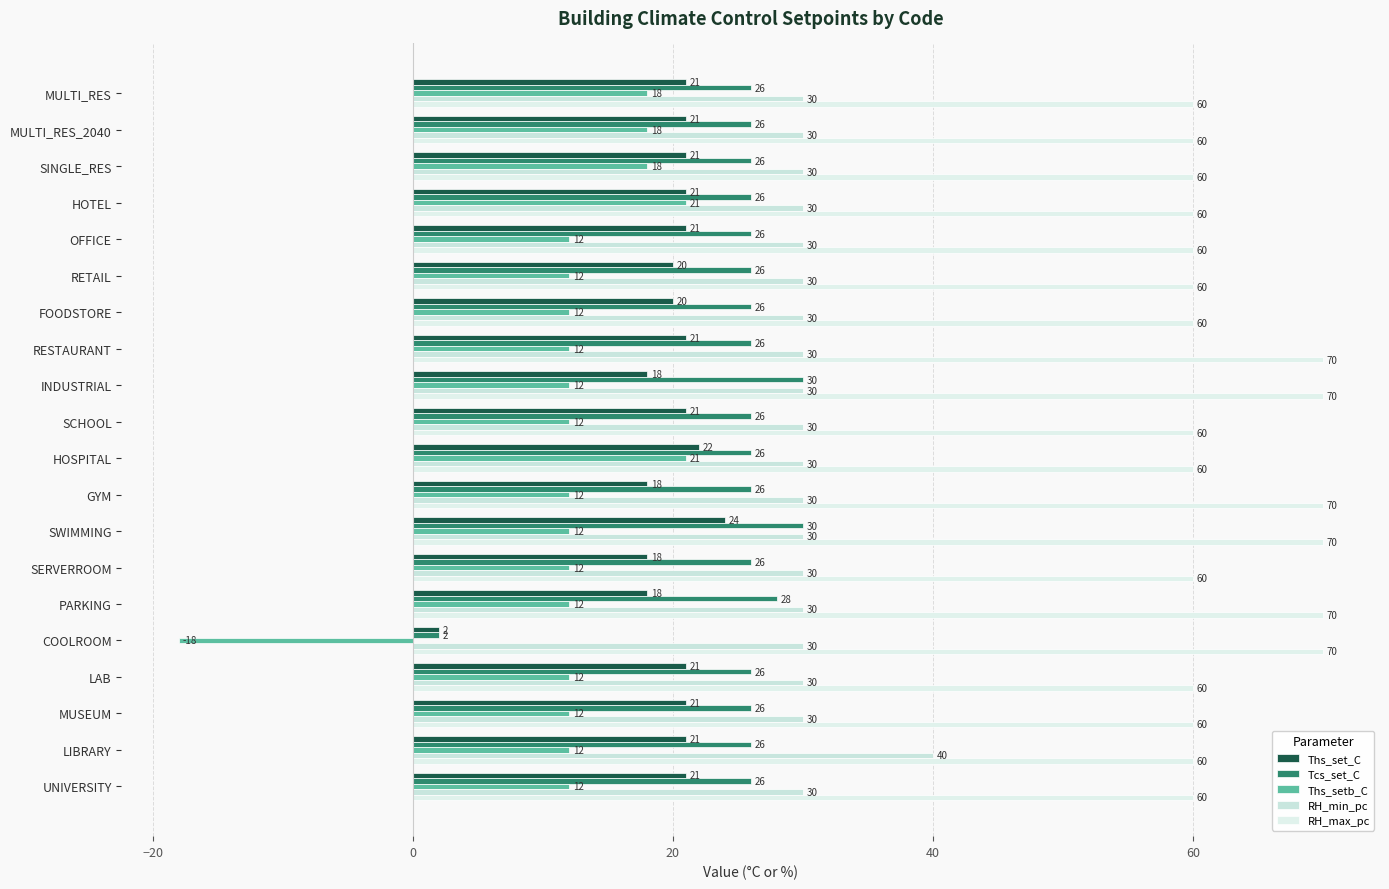

How many distinct data groups are displayed?

5